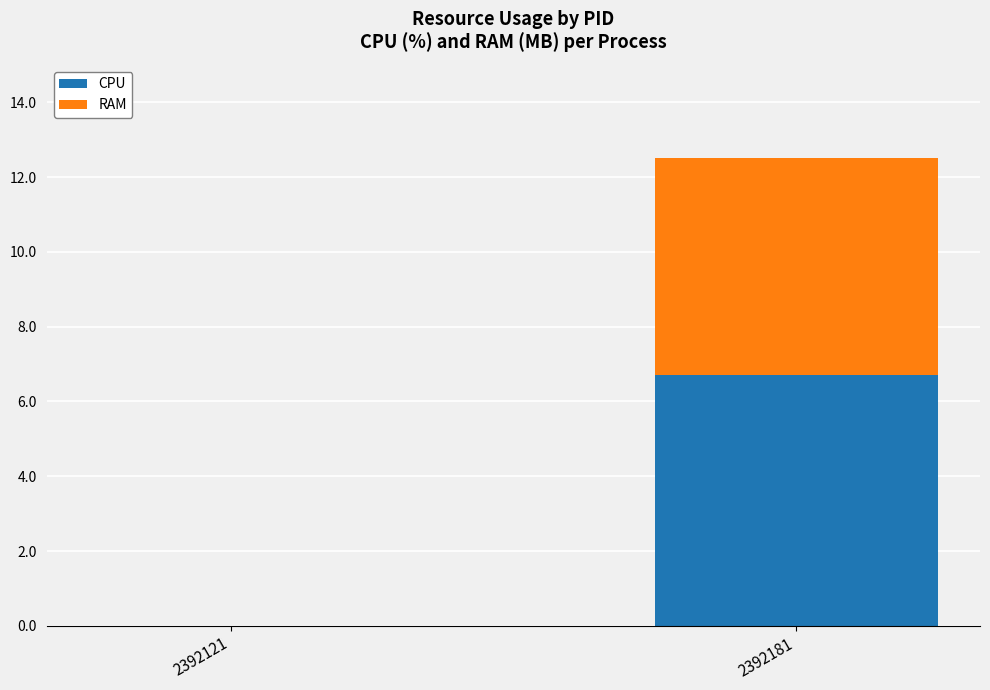

At which label does CPU first exceed 6?

2392181